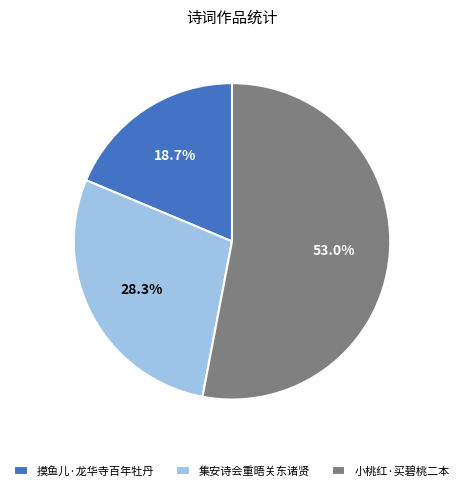

Which has a higher value, 小桃红·买碧桃二本 or 摸鱼儿·龙华寺百年牡丹?

小桃红·买碧桃二本